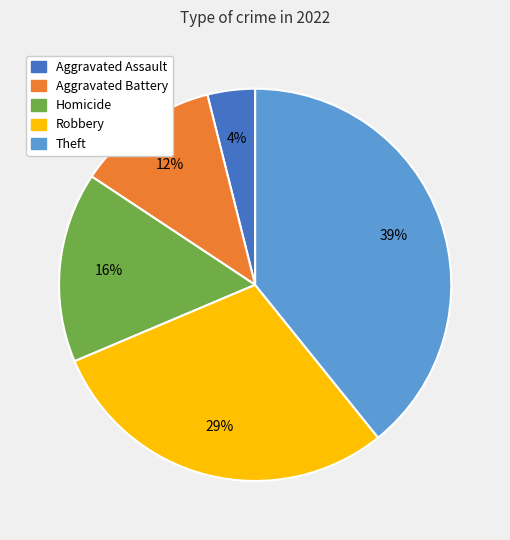

To the nearest percent, what percentage of the pie is Homicide?

16%